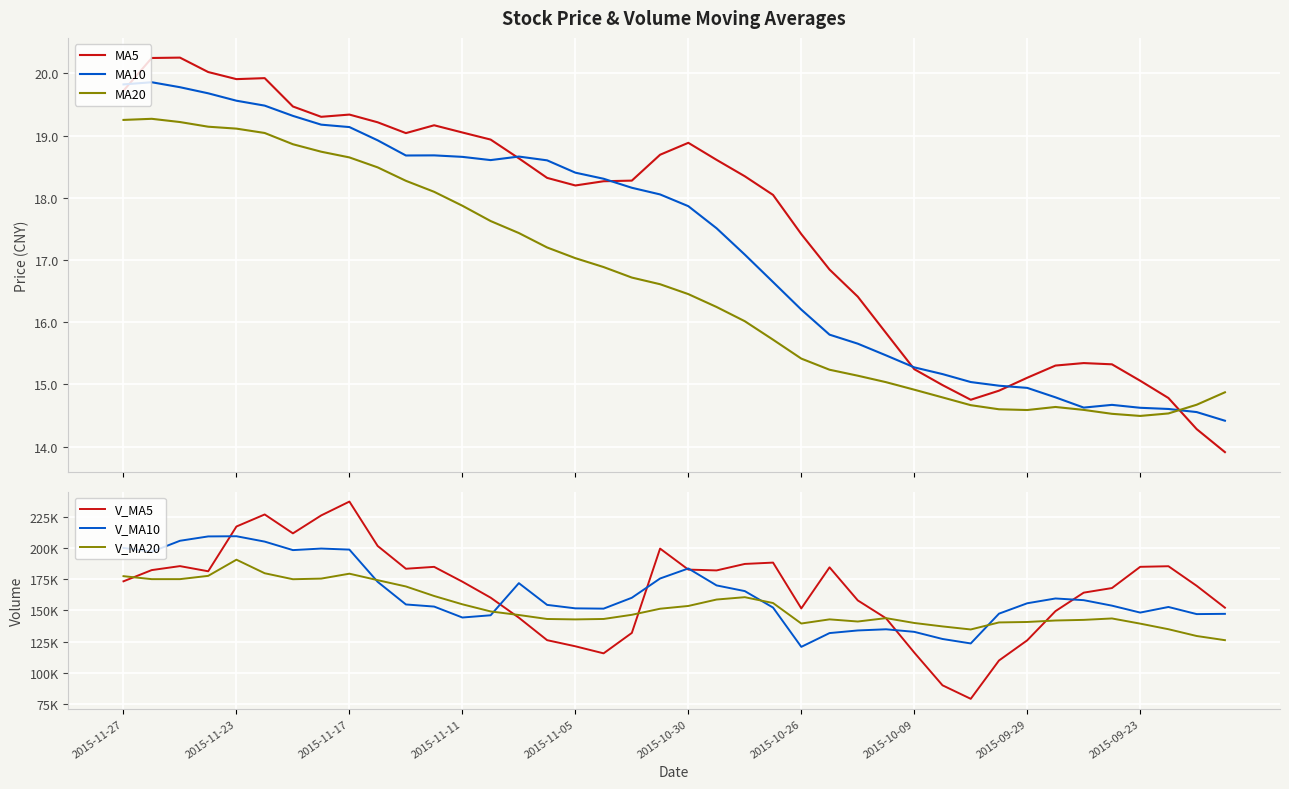

Where does the MA5 series first go above 18?

2015-11-27